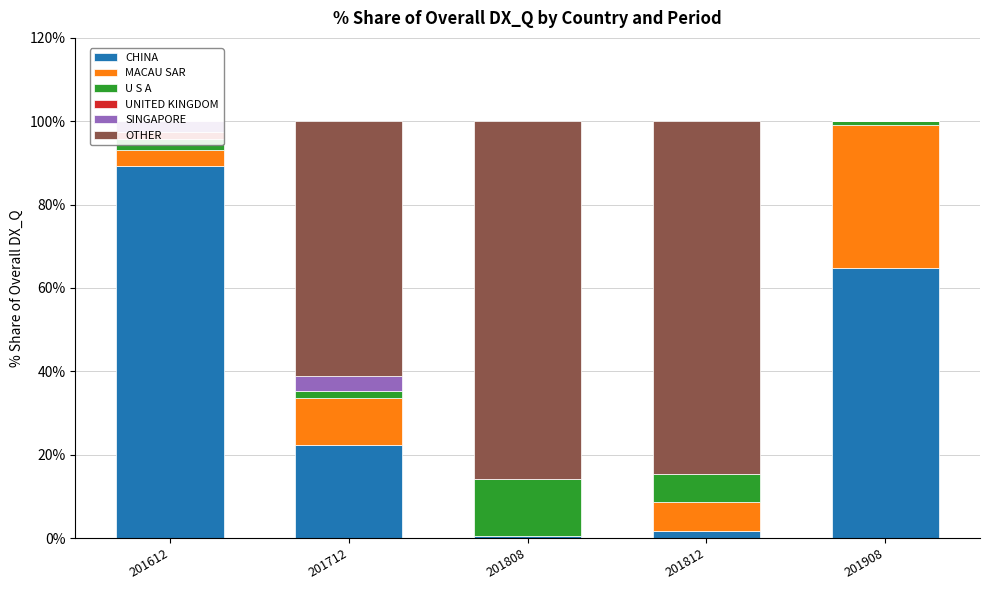

At which category is the sum across all series the highest?

201908